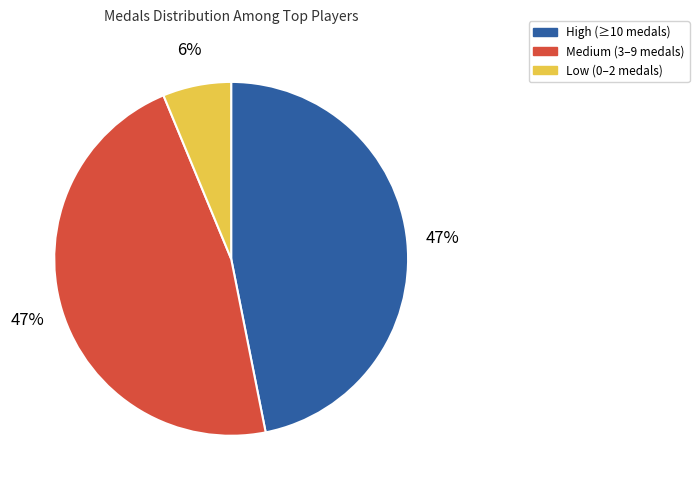

Is it true that Low (0–2 medals) is 1% of the pie?

False